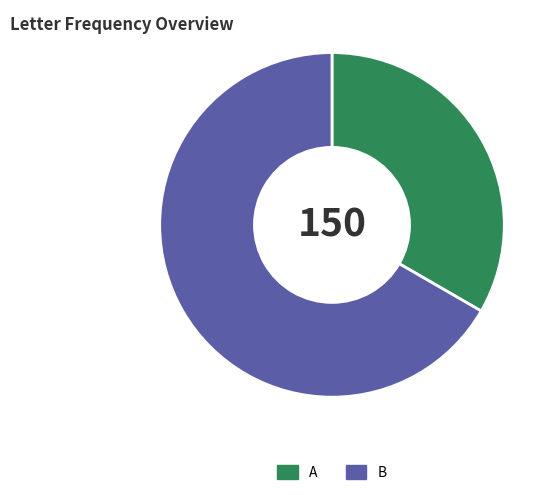

The A slice represents 33% of the pie. True or false?

True